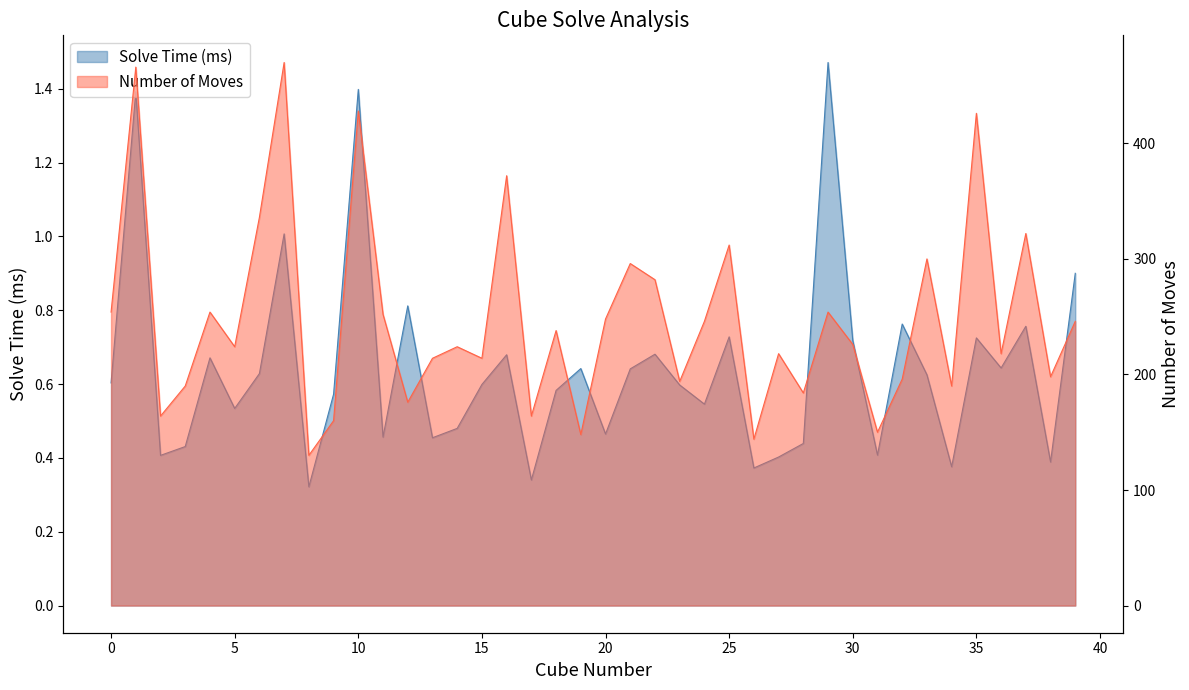

True or false: Solve Time (ms) and Number of Moves cross at least once.

False